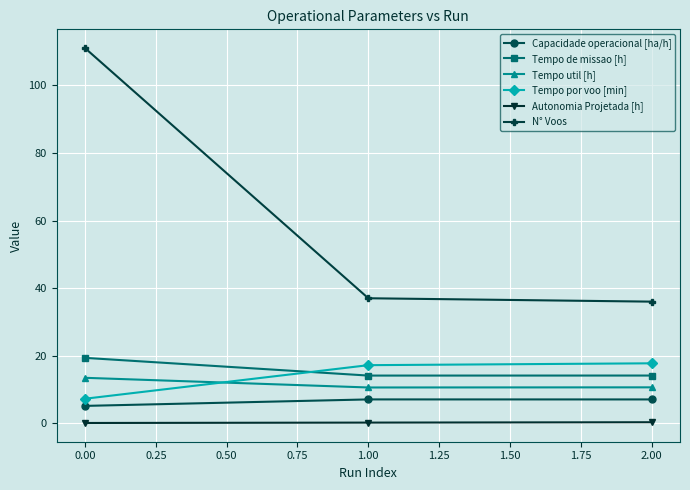

How many distinct data groups are displayed?

6